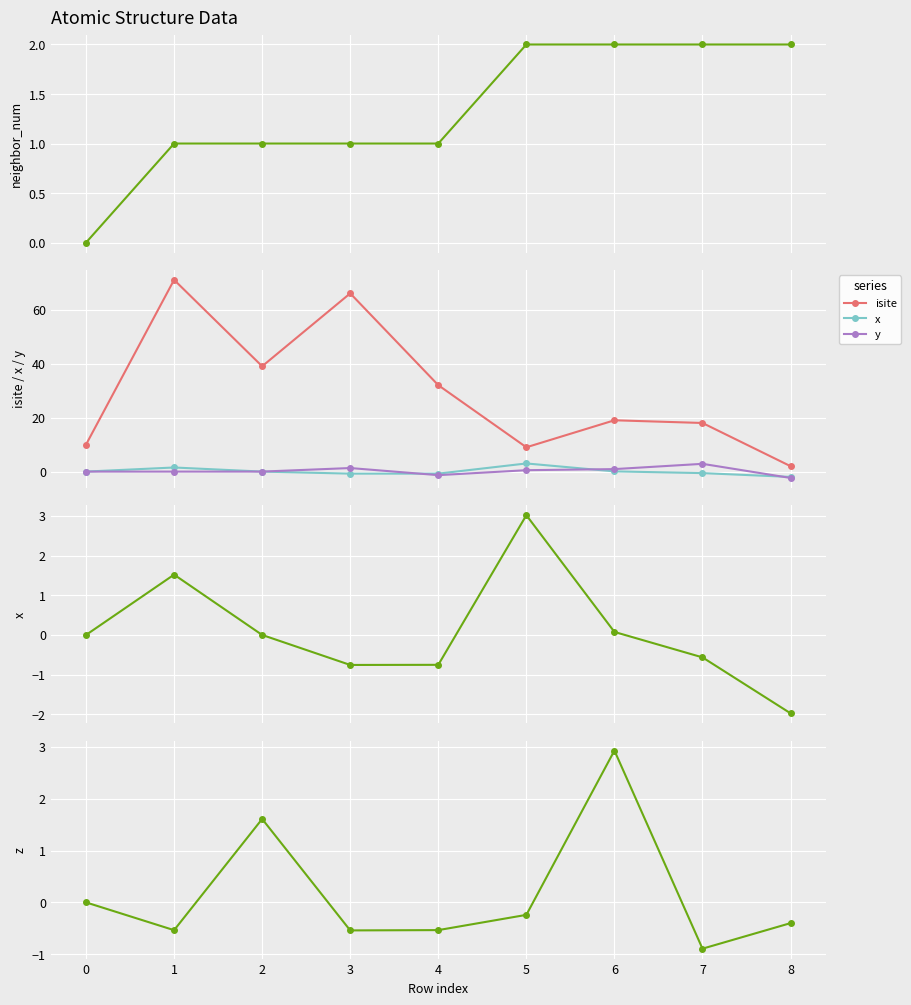

How many values in the y series exceed 0?

5